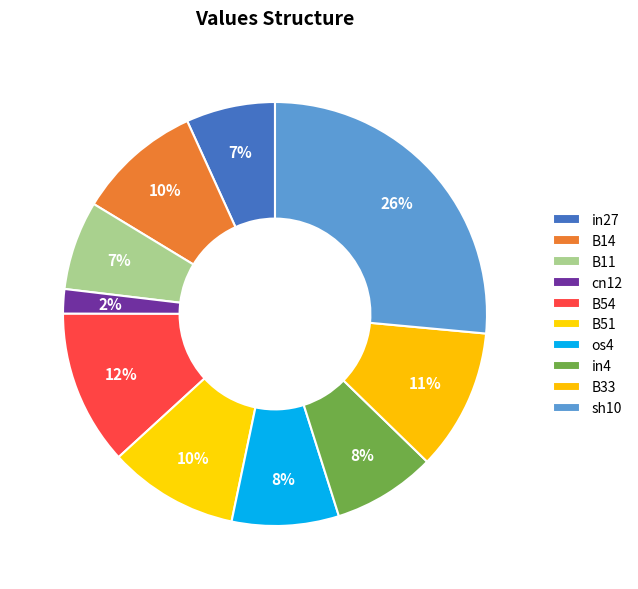

What is the change in value from B51 to in4?

-0.1